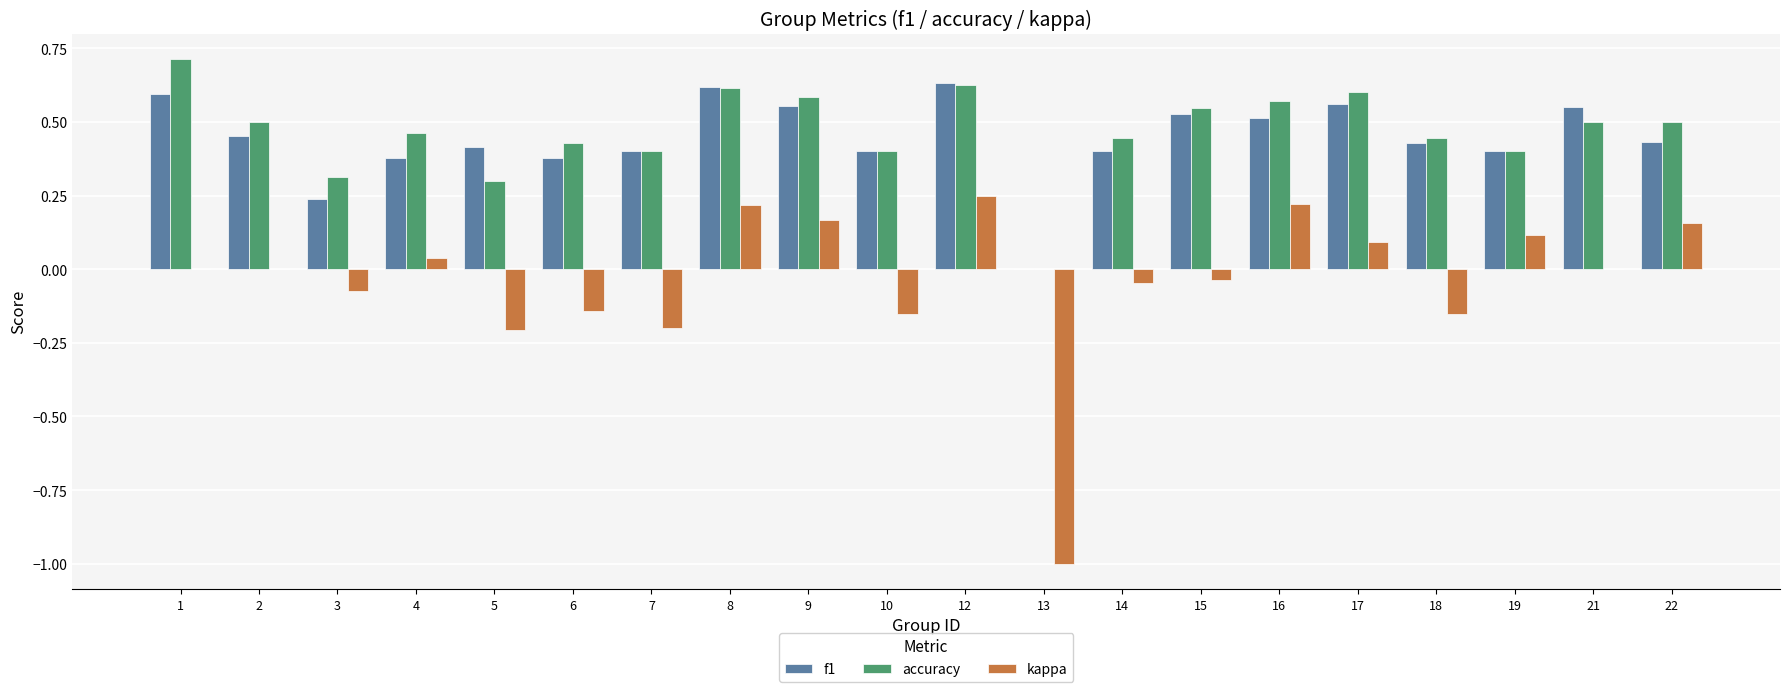

Does the chart contain stacked bars?

No